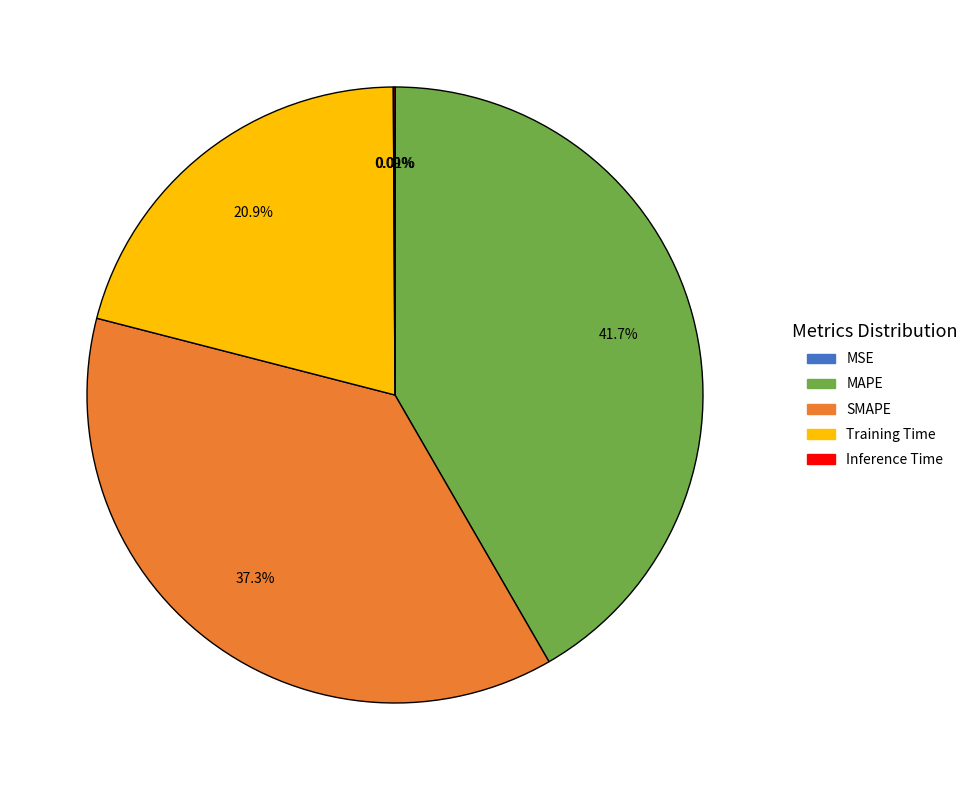

To the nearest percent, what portion does Training Time represent?

21%